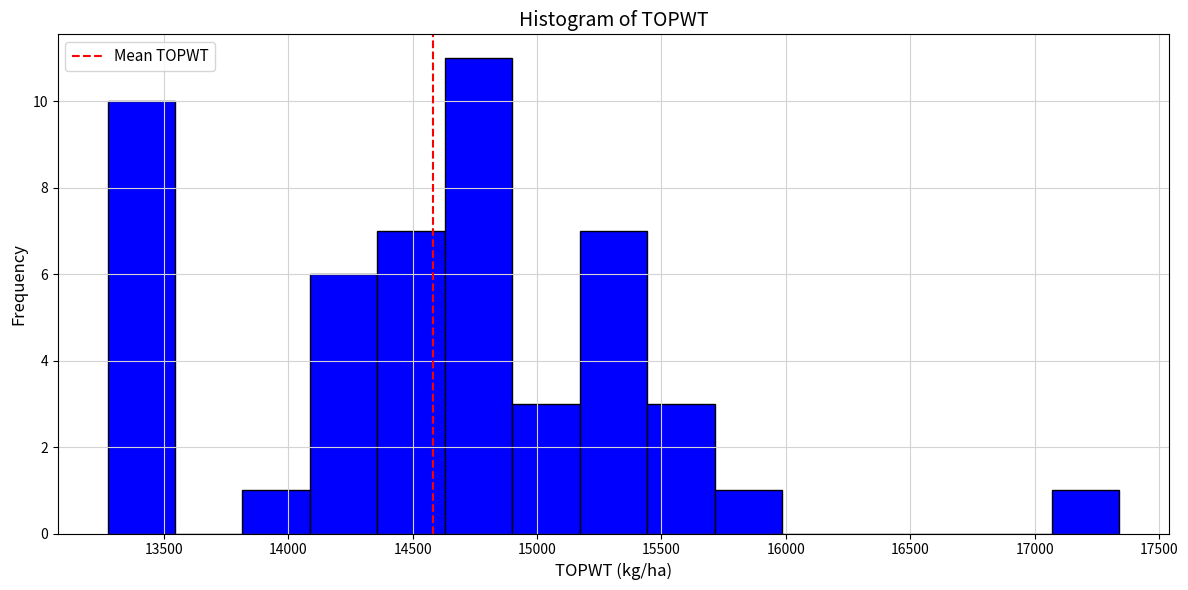

Reading left to right, transcribe this chart: for each bar, give the range it covers on the x-axis and its height. Neither the bar edges nor the heights are printed on the chart, so give them approximately, as read against the axes.

13250 to 13550: 10
13550 to 13800: 0
13800 to 14100: 1
14100 to 14350: 6
14350 to 14650: 7
14650 to 14900: 11
14900 to 15150: 3
15150 to 15450: 7
15450 to 15700: 3
15700 to 16000: 1
16000 to 16250: 0
16250 to 16550: 0
16550 to 16800: 0
16800 to 17050: 0
17050 to 17350: 1